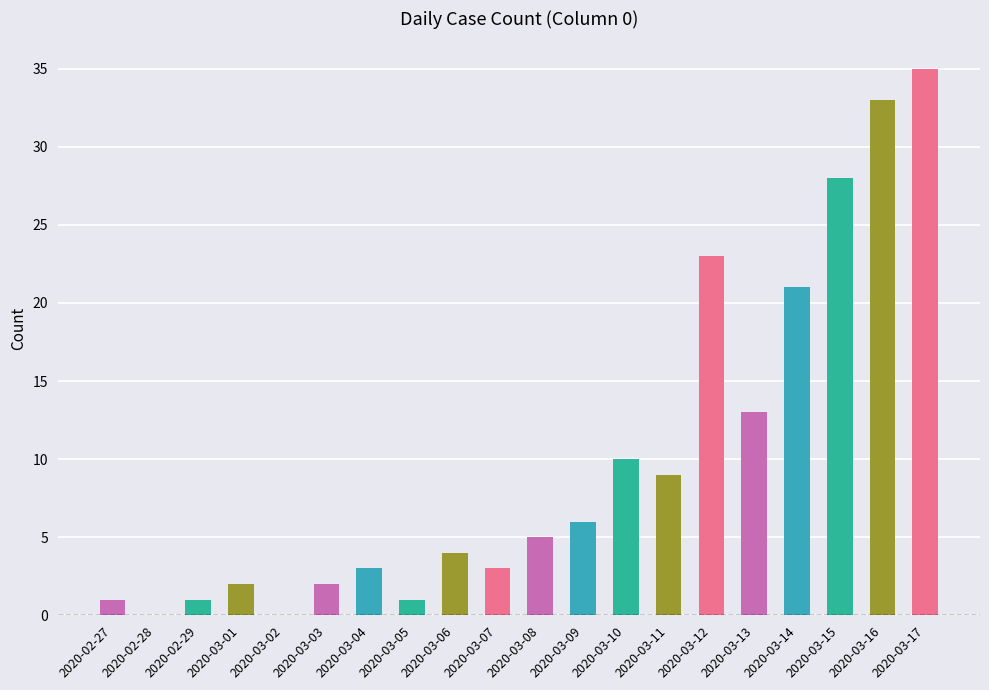

What is the change in value from 2020-02-27 to 2020-03-06?

+3